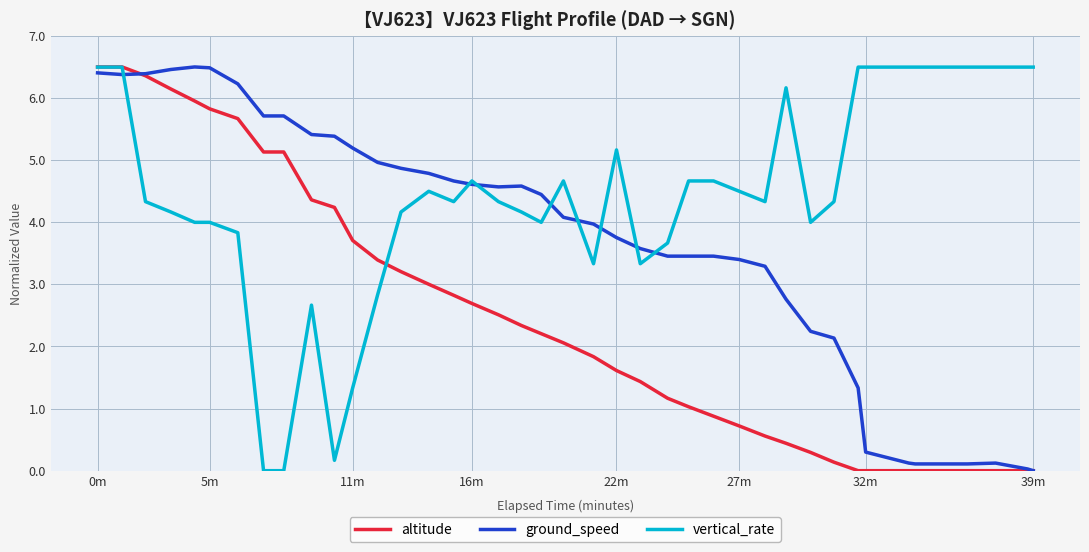

Which series has the largest total across all categories?

vertical_rate